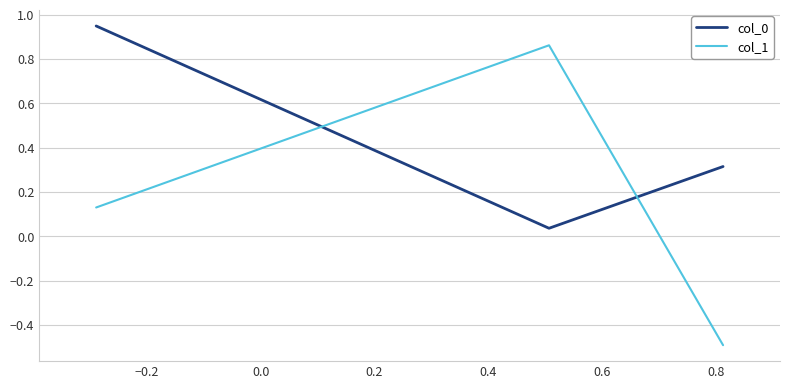

What is the sum of all col_0 values?

1.3